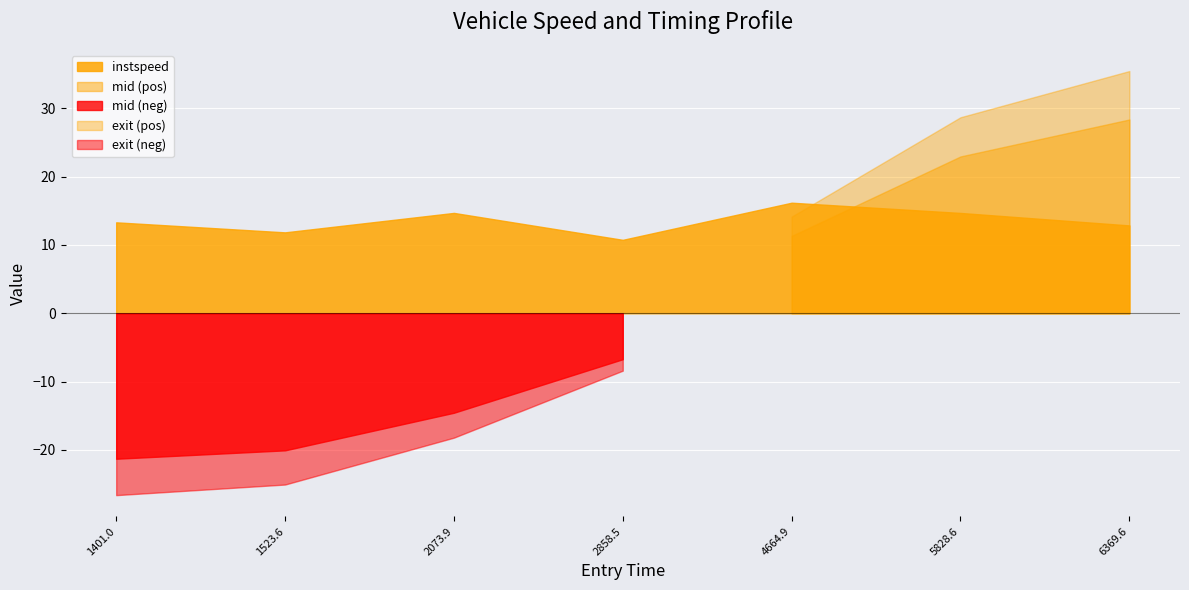

Read the instspeed value at 2073.899424277828.

14.7